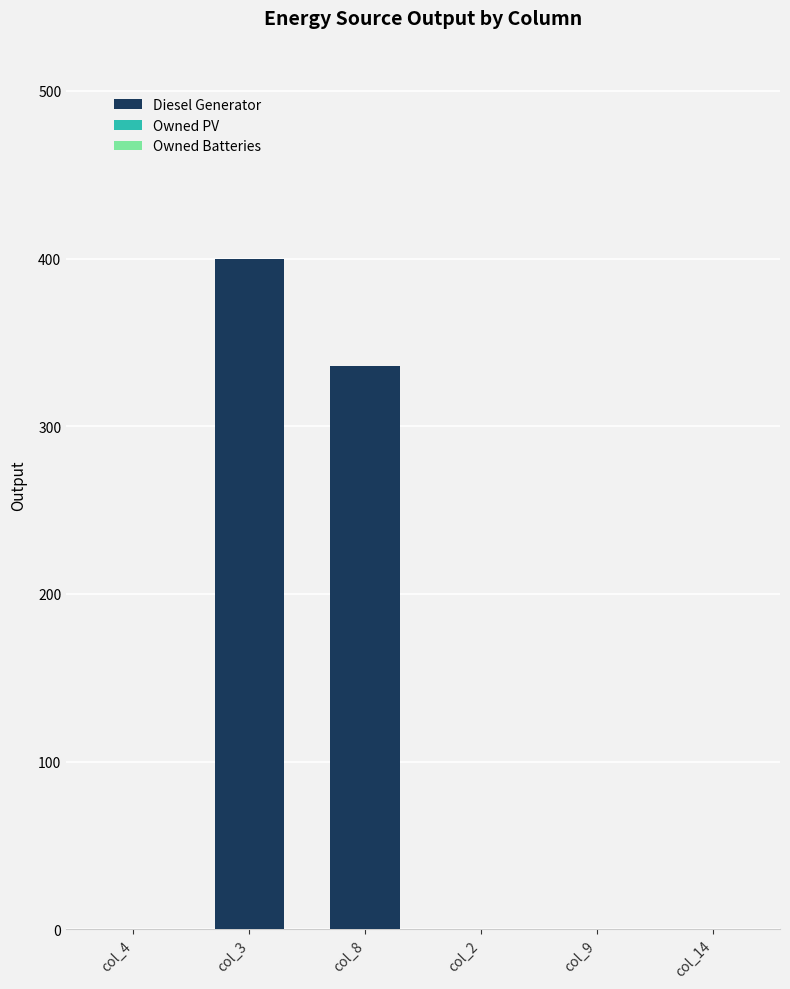

What is the change in value from col_4 to col_8?

+336